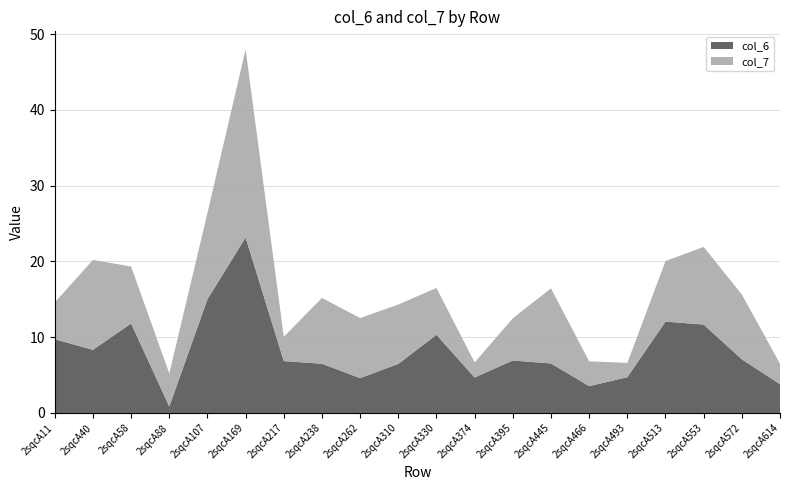

Reading left to right, extract all data points from this chart.

col_6: 2sqcA11=9.7	2sqcA40=8.3	2sqcA58=11.8	2sqcA88=0.9	2sqcA107=15.0	2sqcA169=23.2	2sqcA217=6.9	2sqcA238=6.5	2sqcA262=4.6	2sqcA310=6.5	2sqcA330=10.3	2sqcA374=4.7	2sqcA395=6.9	2sqcA445=6.5	2sqcA466=3.5	2sqcA493=4.7	2sqcA513=12.1	2sqcA553=11.7	2sqcA572=7.1	2sqcA614=3.8
col_7: 2sqcA11=4.9	2sqcA40=11.9	2sqcA58=7.5	2sqcA88=4.4	2sqcA107=11.4	2sqcA169=24.8	2sqcA217=3.2	2sqcA238=8.7	2sqcA262=7.9	2sqcA310=7.8	2sqcA330=6.2	2sqcA374=2.0	2sqcA395=5.6	2sqcA445=9.9	2sqcA466=3.3	2sqcA493=1.9	2sqcA513=8.0	2sqcA553=10.2	2sqcA572=8.6	2sqcA614=2.7